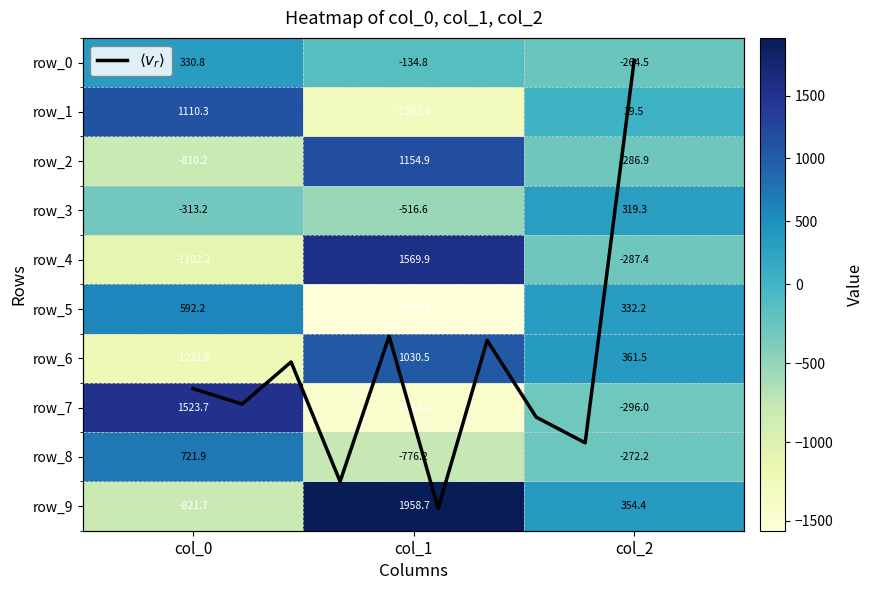

Read the row_8 value at col_1.

-776.2